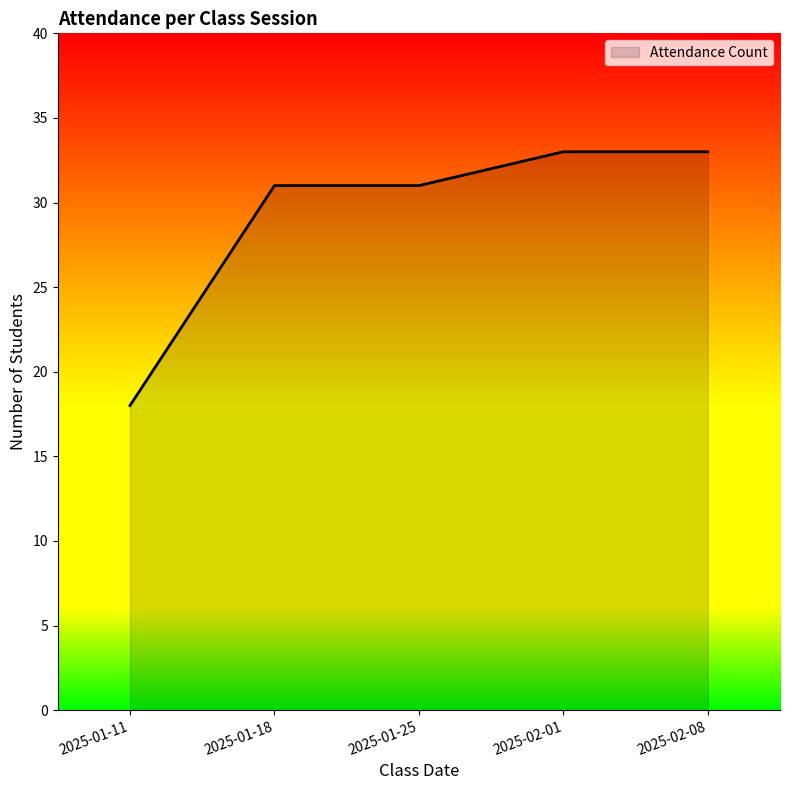

What is the minimum value shown in the chart?

18